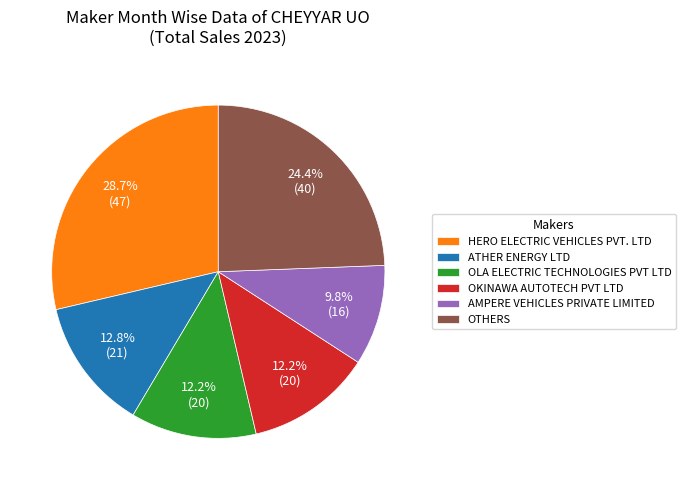

Is there any slice that represents more than half of the pie?

No